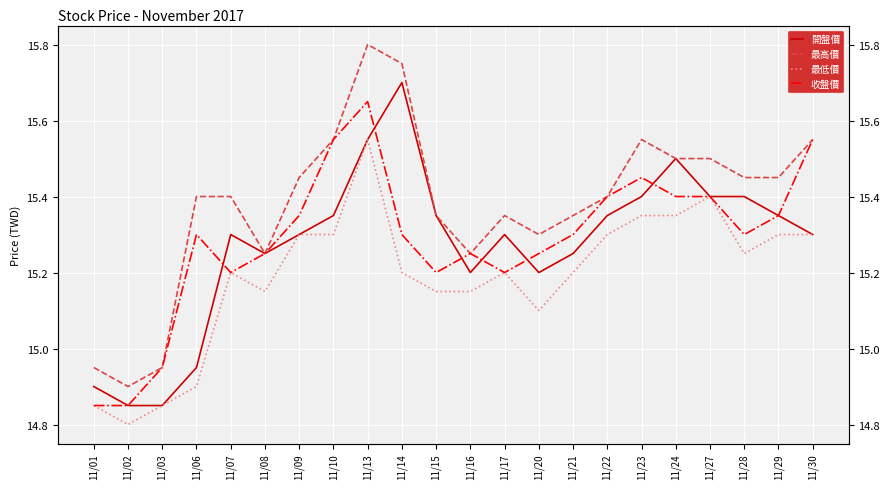

What is the difference between the second highest and minimum values in the 收盤價 series?

0.7